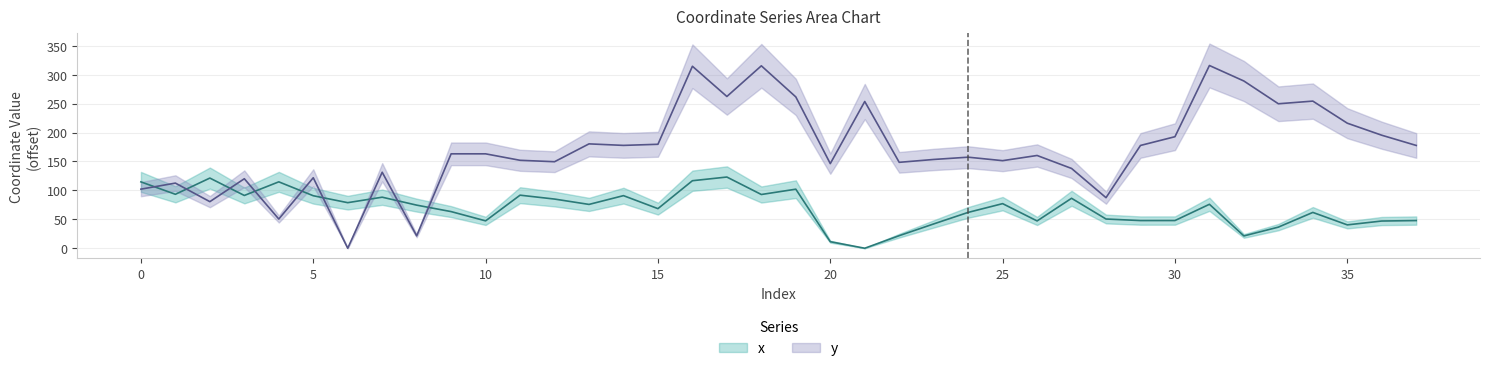

Which category has the highest value across all series?

31